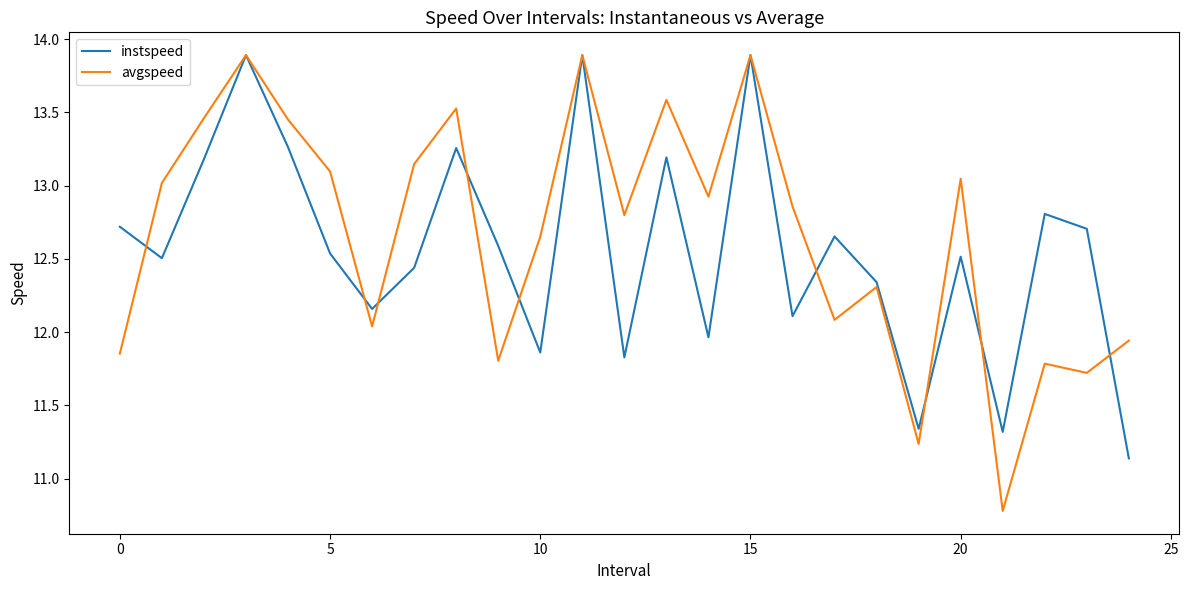

What is the smallest value displayed?

10.8